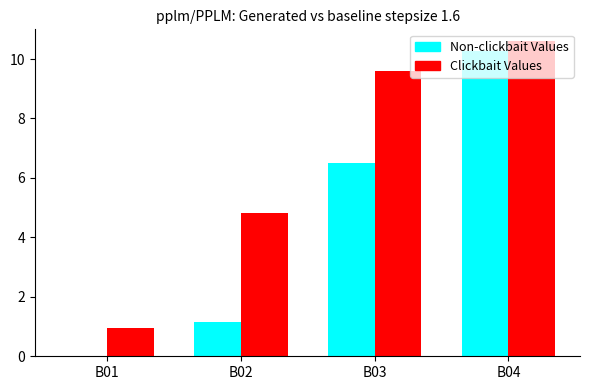

What is the total value across all series at B03?

16.1